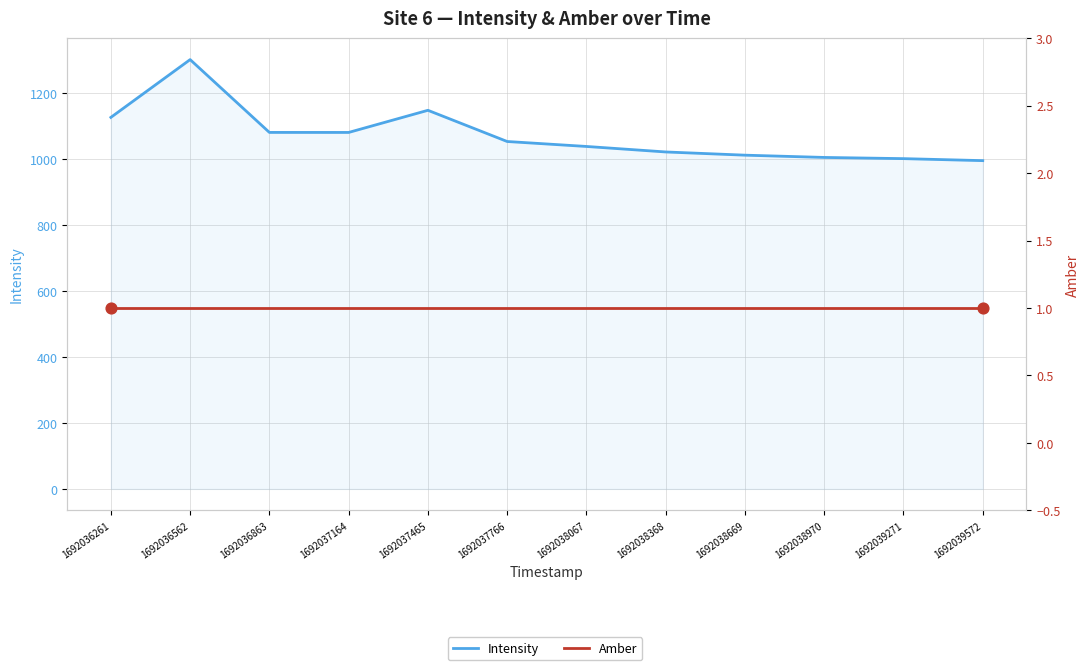

Is the value of Amber at 1692038970 greater than the value of Intensity at 1692038067?

No